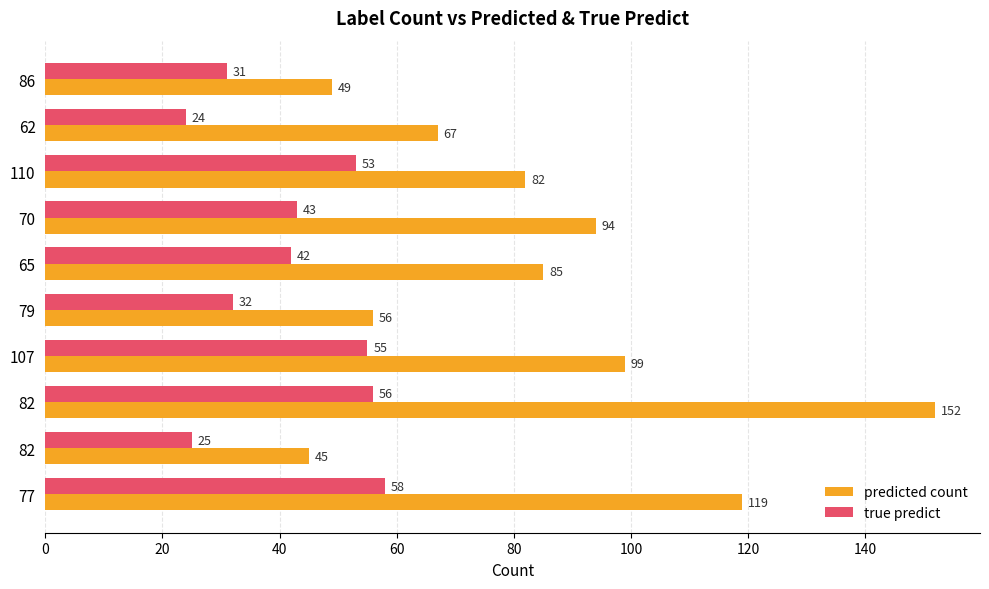

What are all the series names shown in the legend?

predicted count, true predict